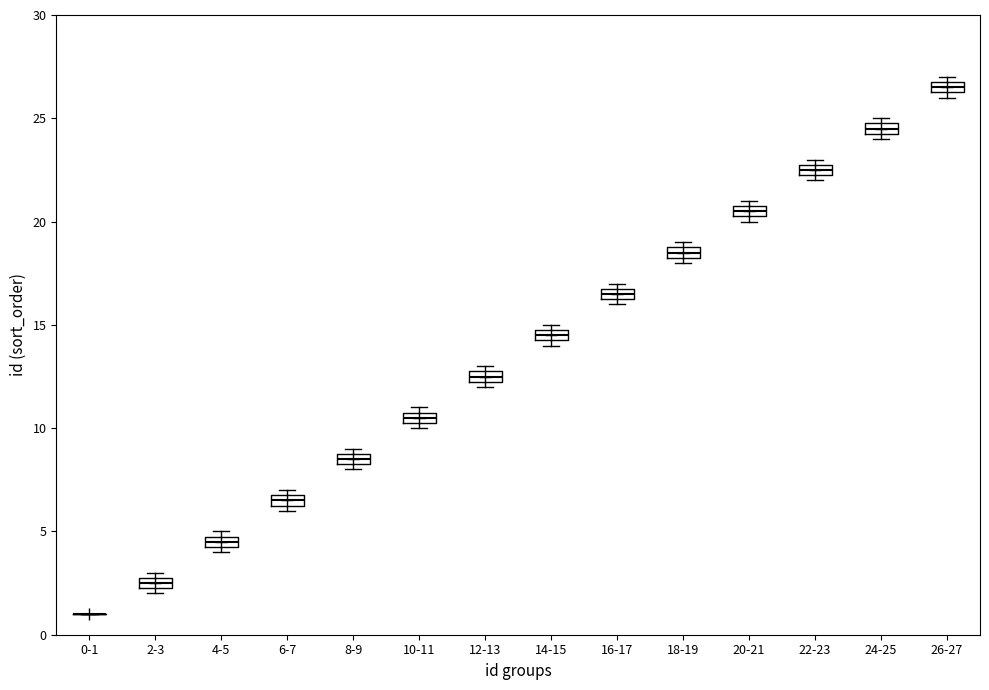

Where is the upper edge of the box for 8-9 on the y-axis? The values are not printed on the chart, so give them approximately, as read against the axis.

9.0